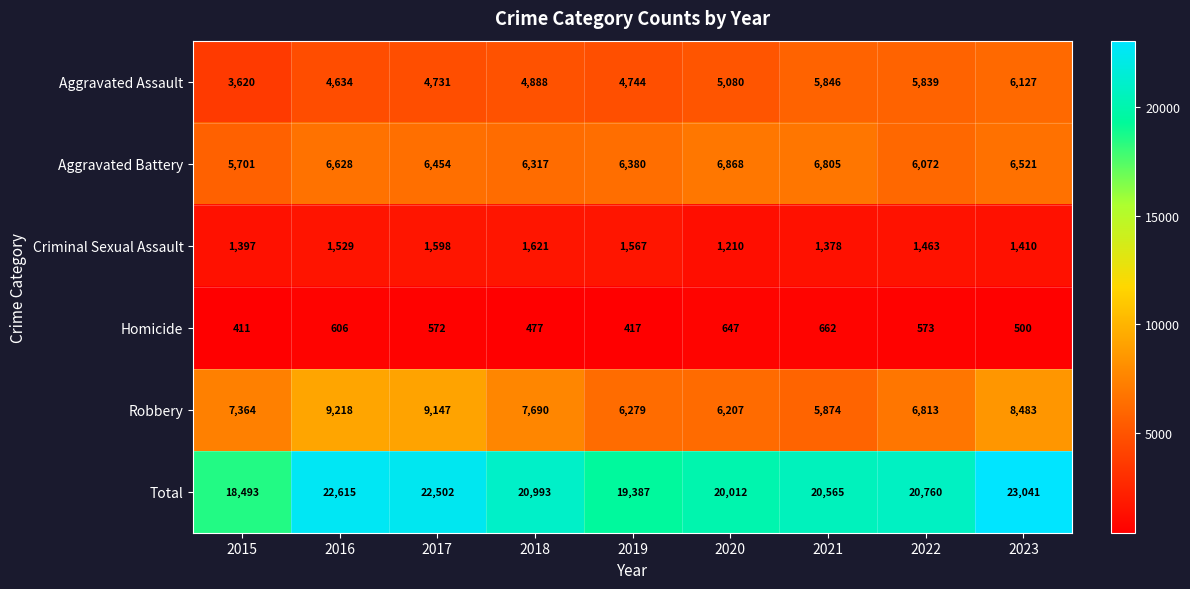

What is the average value of the Aggravated Assault series?

5057